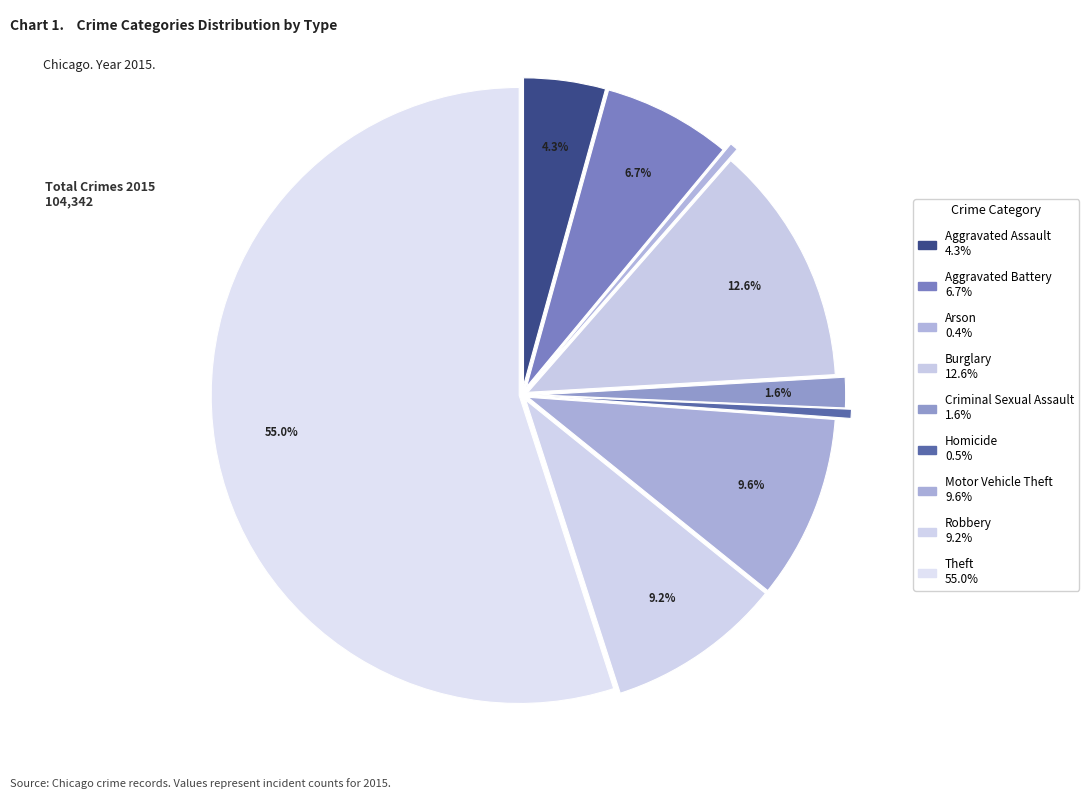

To the nearest percent, what percentage of the pie is Criminal Sexual Assault?

2%